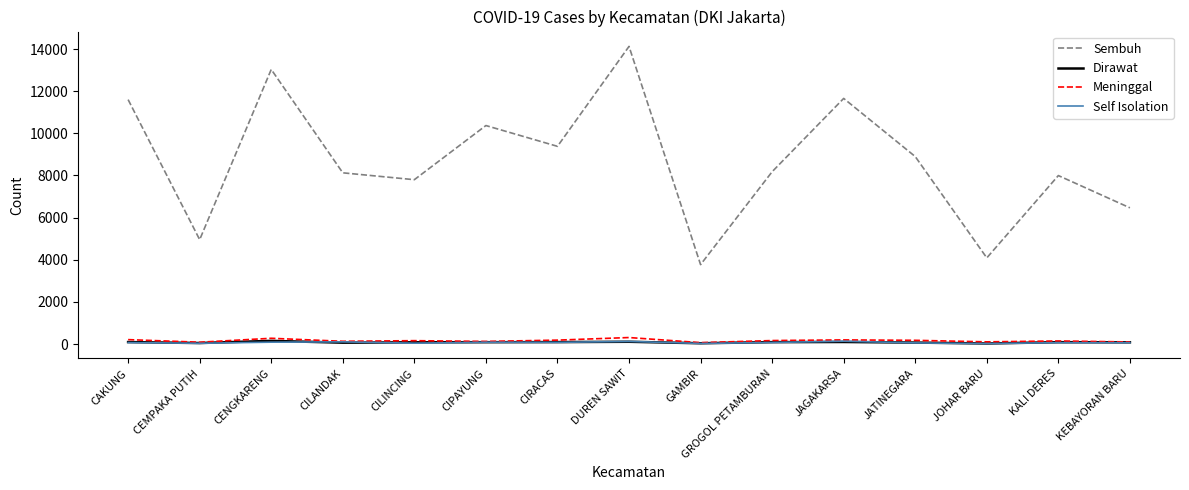

Is it true that Sembuh equals 14127 at DUREN SAWIT?

True